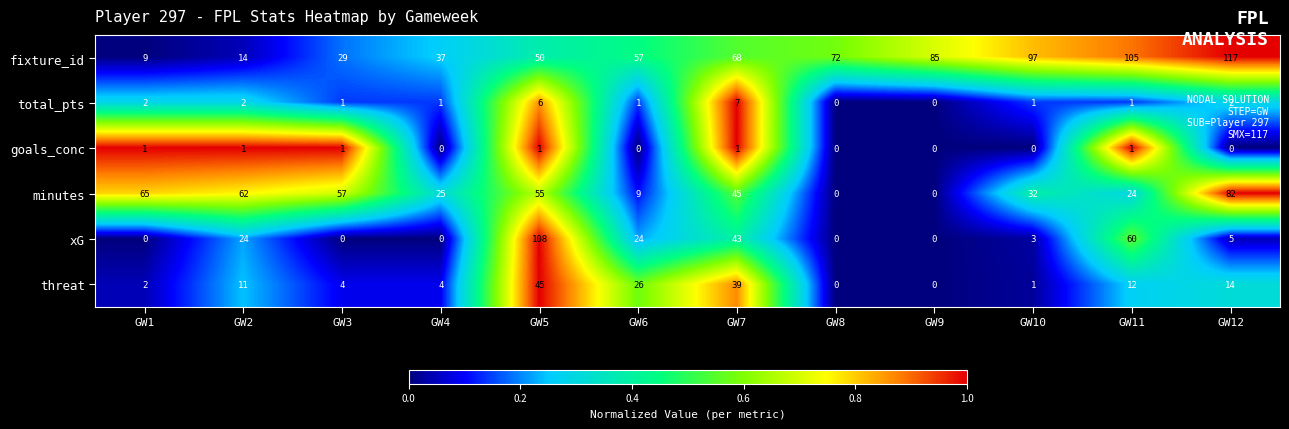

What is the total value across all series at GW3?

92